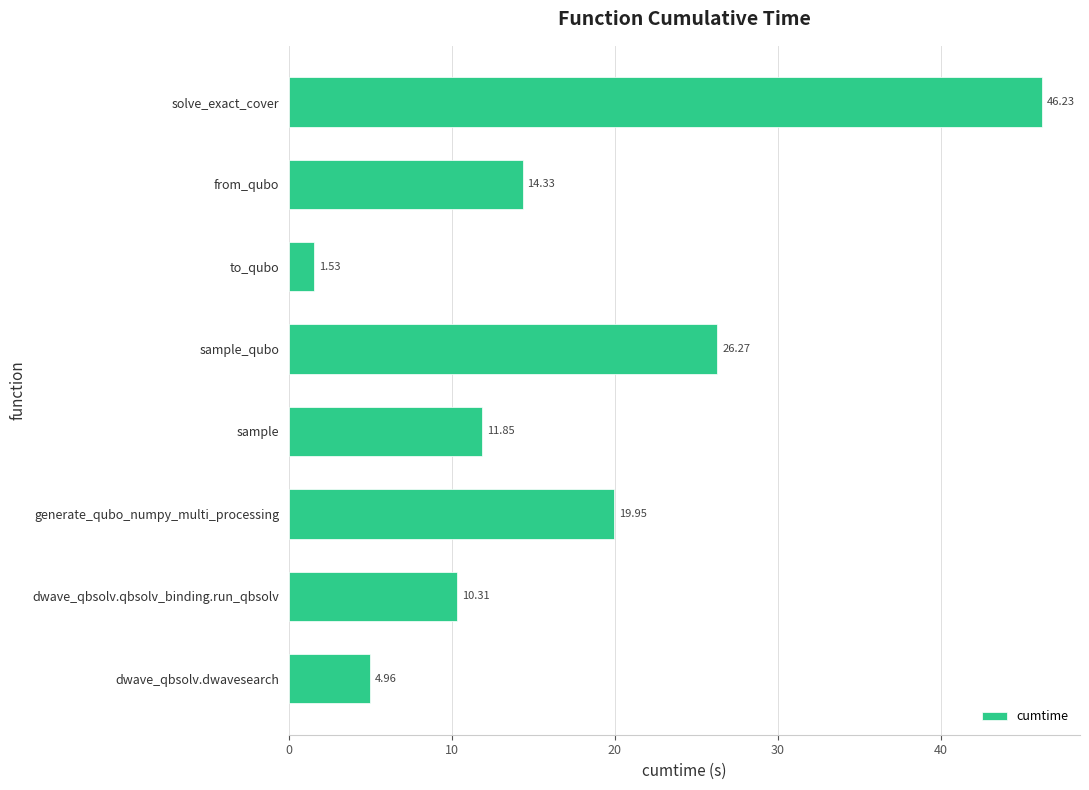

What is the difference between the second highest and minimum values?

24.7